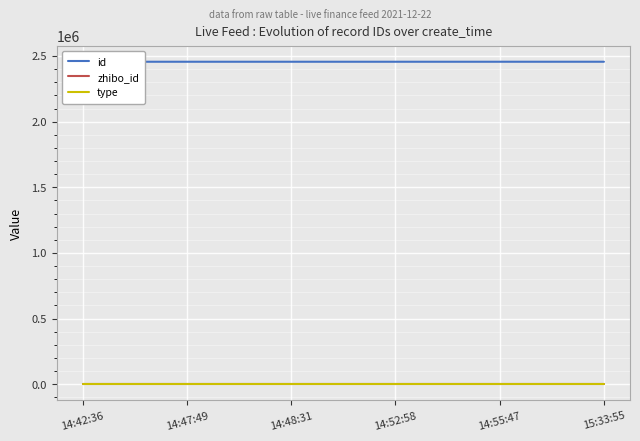

What position from the right is 14:48:31?

4